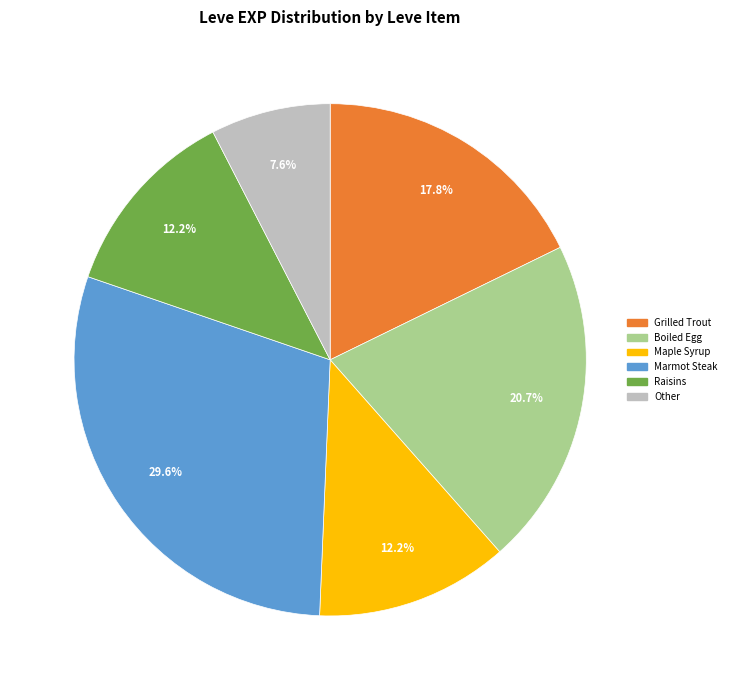

Does any single category account for the majority?

No